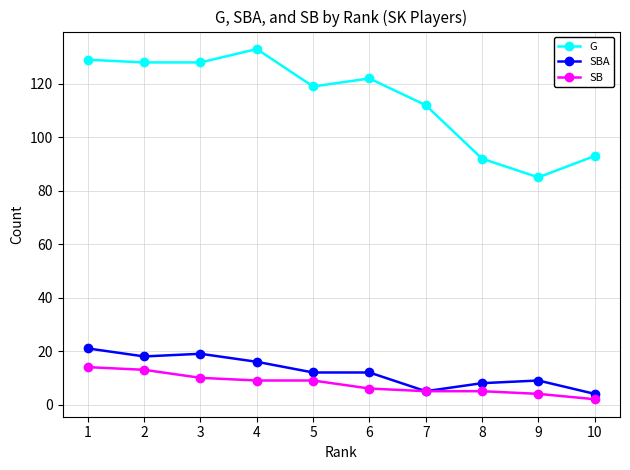

At which category is the sum across all series the highest?

1